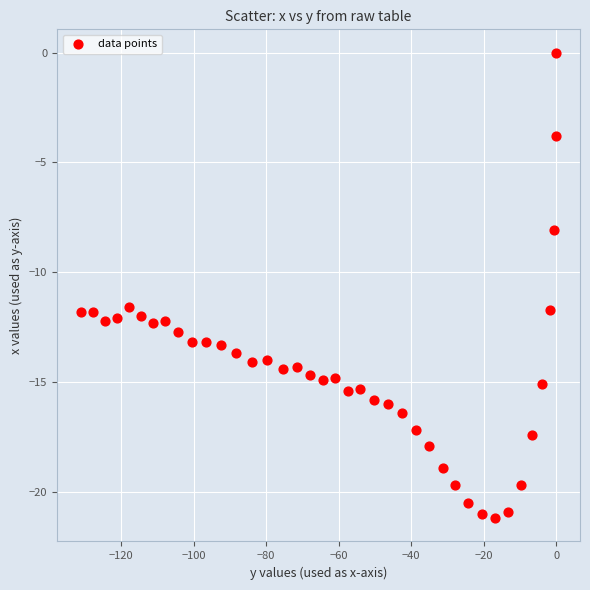

What is the range of Y values (max minus min)?

21.2